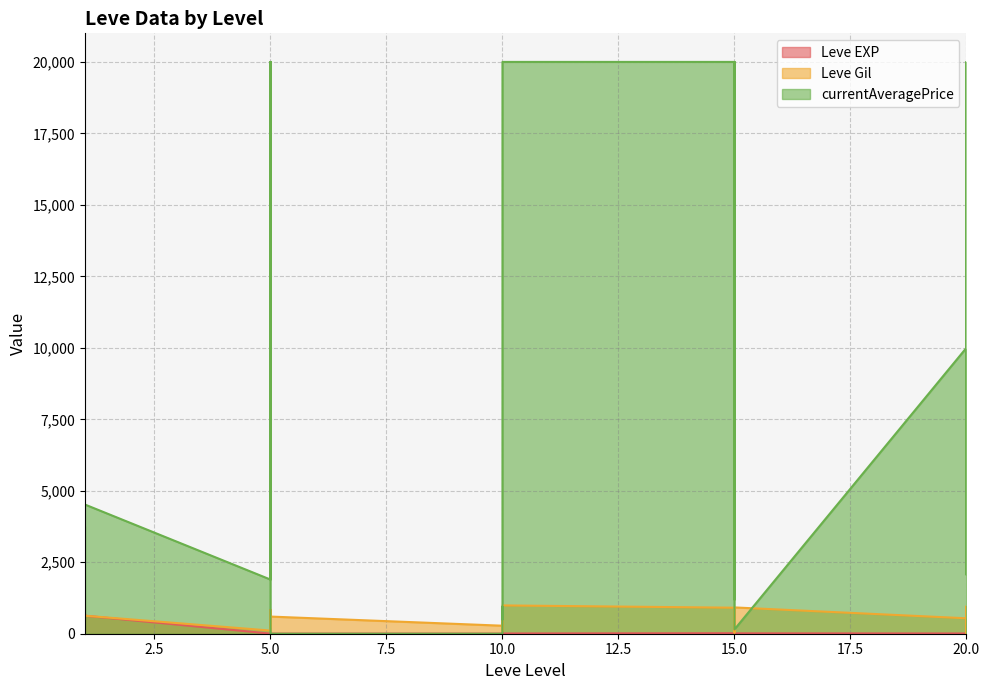

Where is the first local minimum for Leve EXP?

5